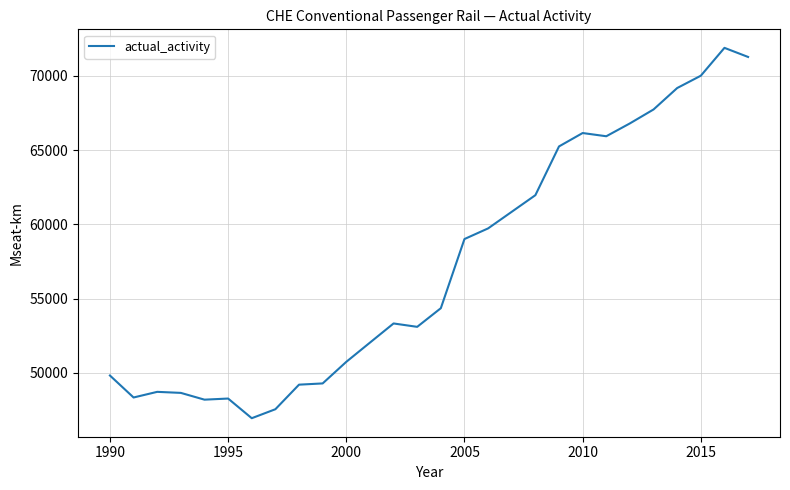

How many lines are shown in the chart?

1